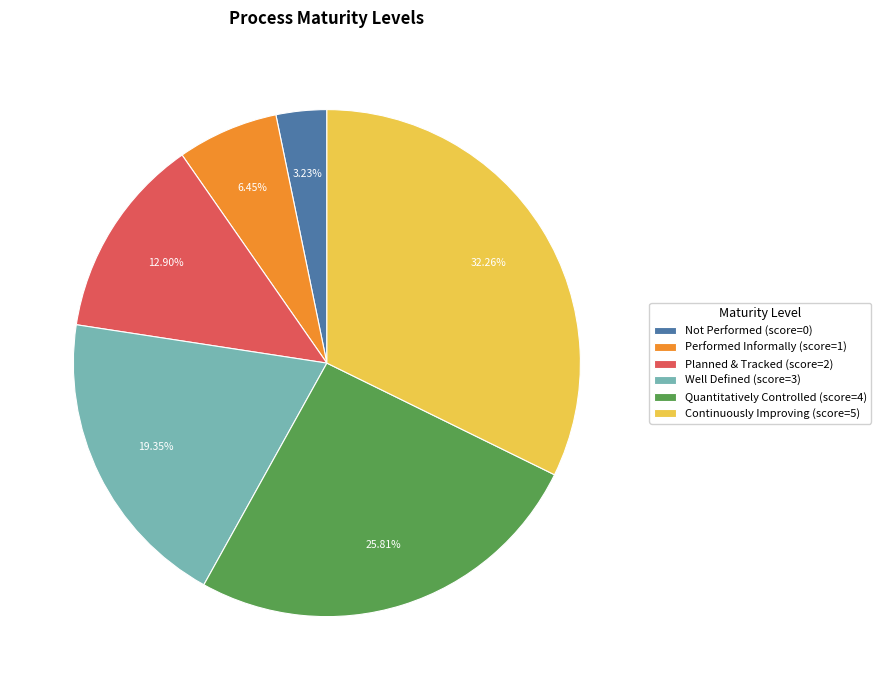

What percentage is NOT represented by Continuously Improving?

67.7%